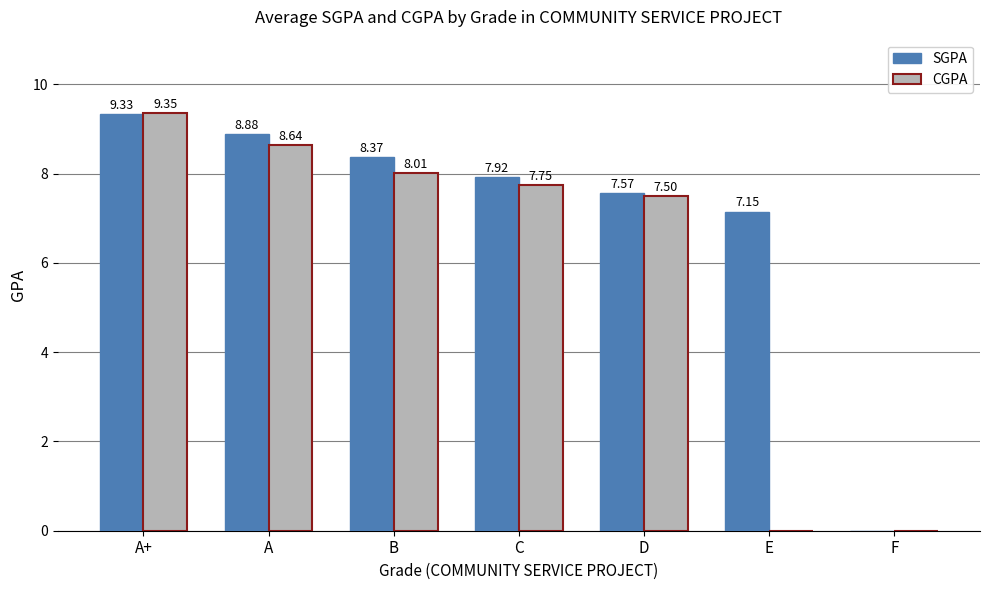

Which series has the largest range (max minus min)?

CGPA